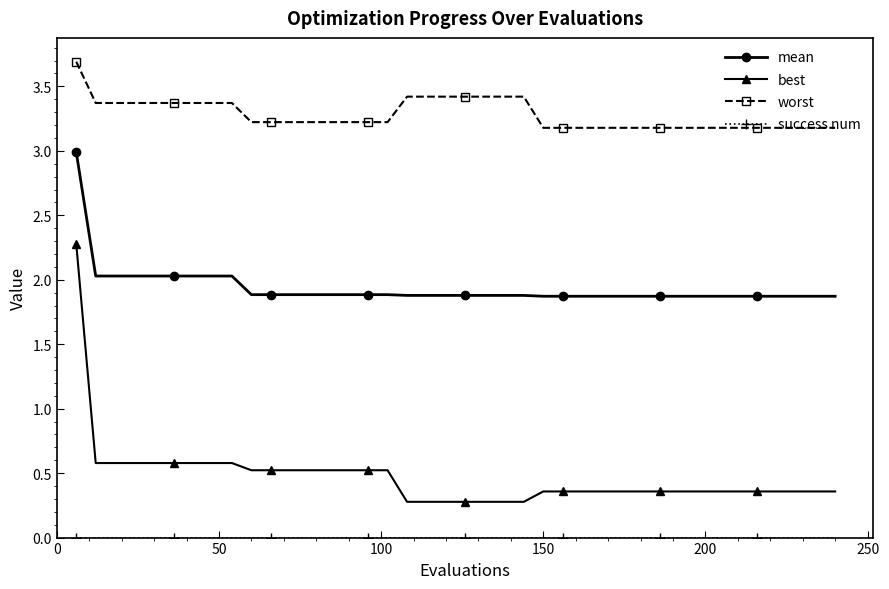

What is the value of the worst point at the 1st from the left?

3.7